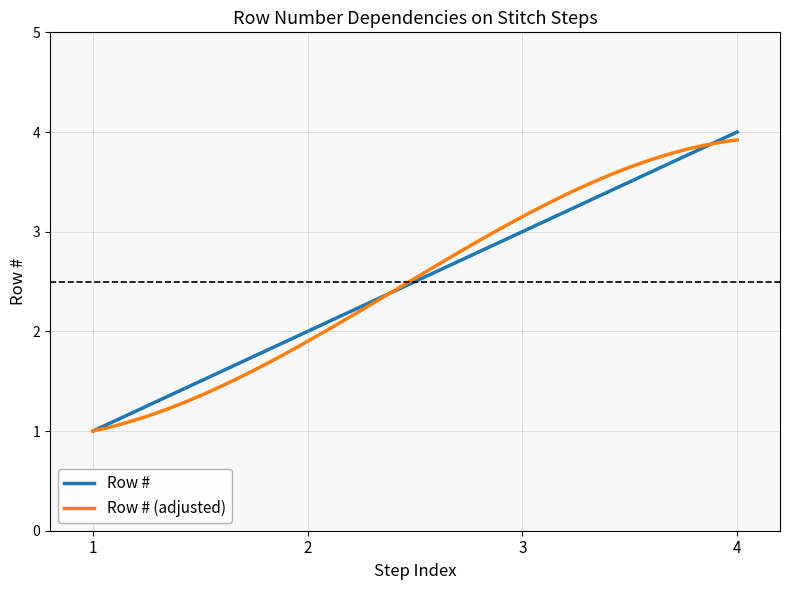

Is this an area chart (filled region under the line)?

No